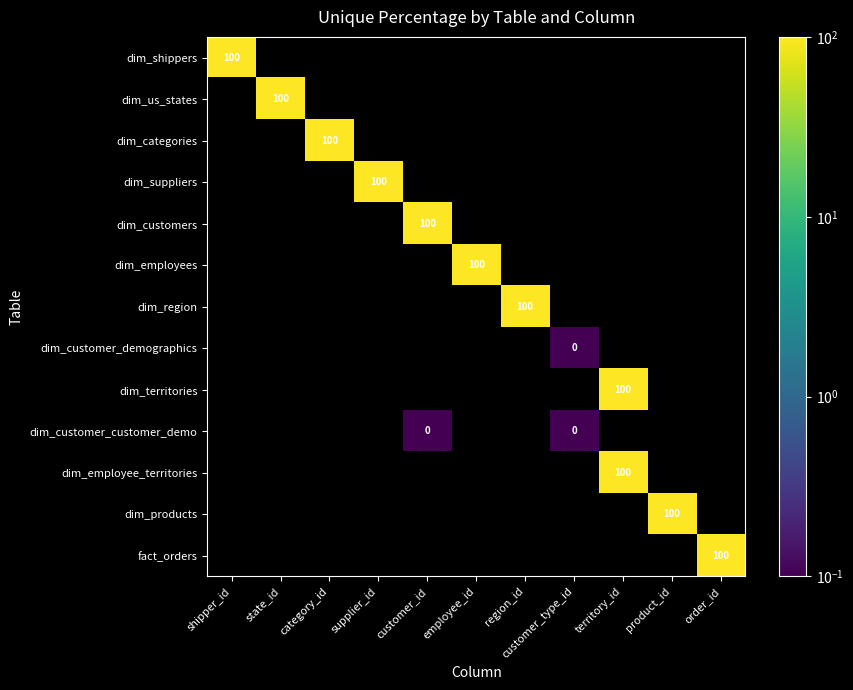

How many series are shown in this chart?

13